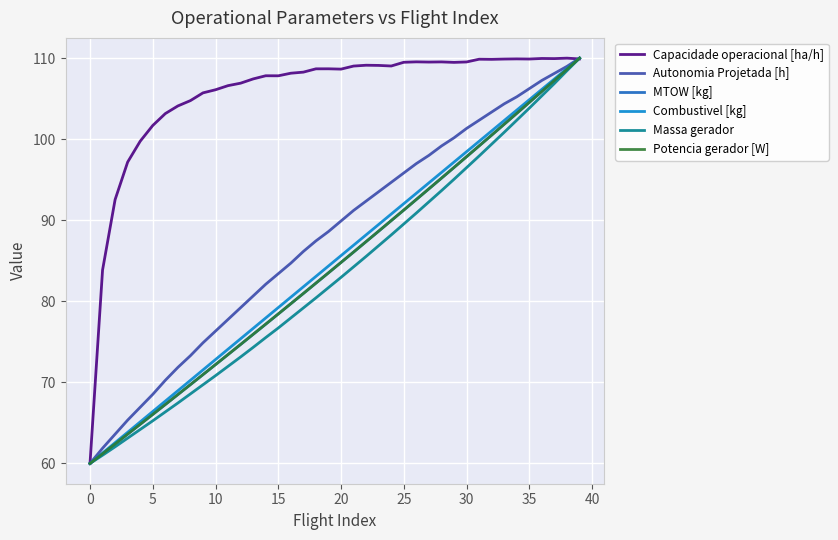

What is the sum of all Combustivel [kg] values?

3400.0